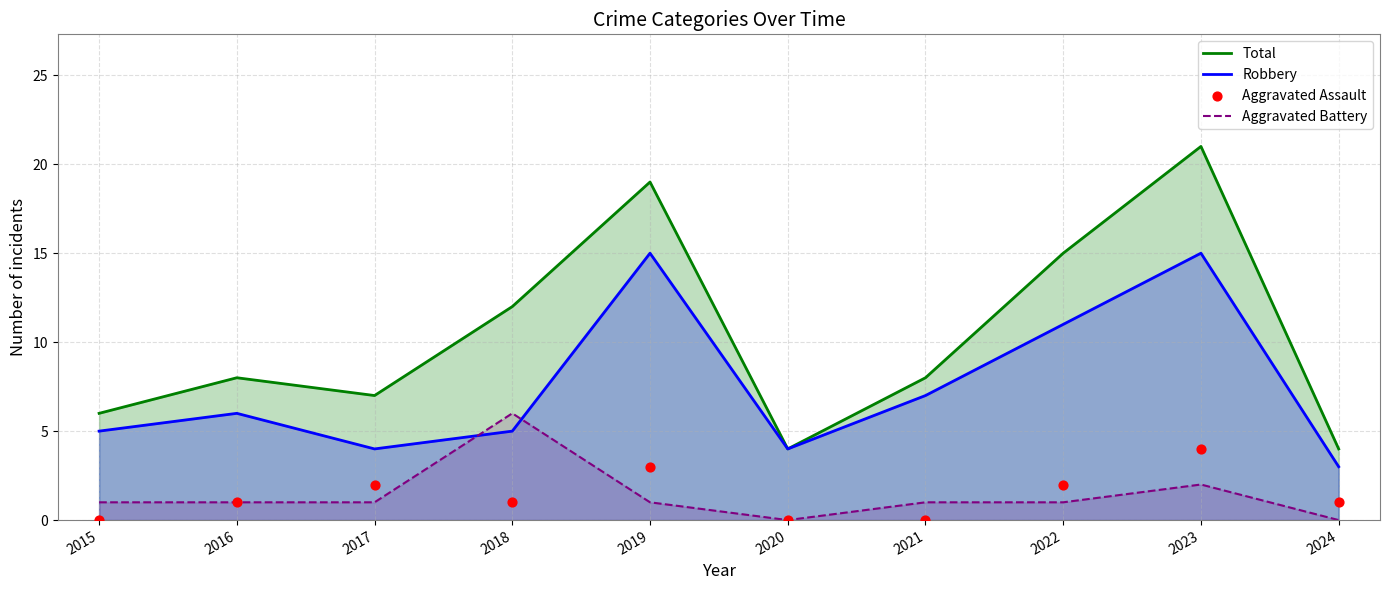

Is the value of Aggravated Battery at 2019 greater than the value of Aggravated Assault at 2016?

No